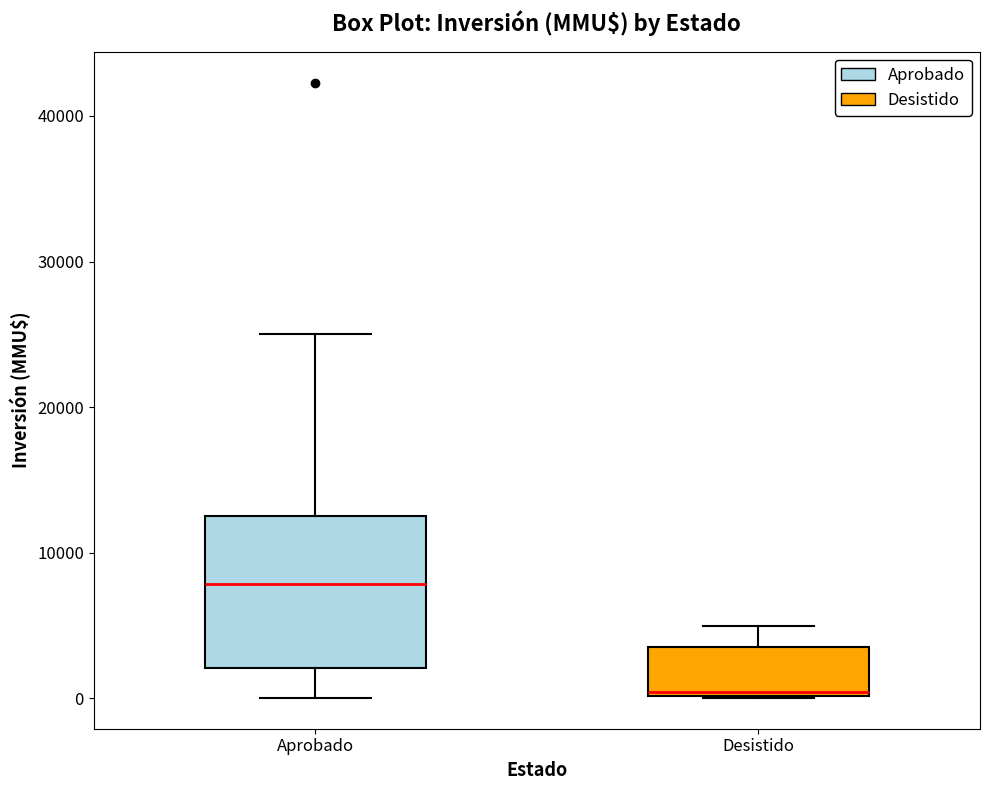

Reading left to right, transcribe this box plot: for each box, give where its median line is, the range the box spans, and where its two whiskers end, as read against the y-axis. The values are not printed on the chart, so give them approximately, as read against the axis.

Aprobado: median 8000, box 2000 to 13000, whiskers 0 to 25000
Desistido: median 0, box 0 to 4000, whiskers 0 to 5000